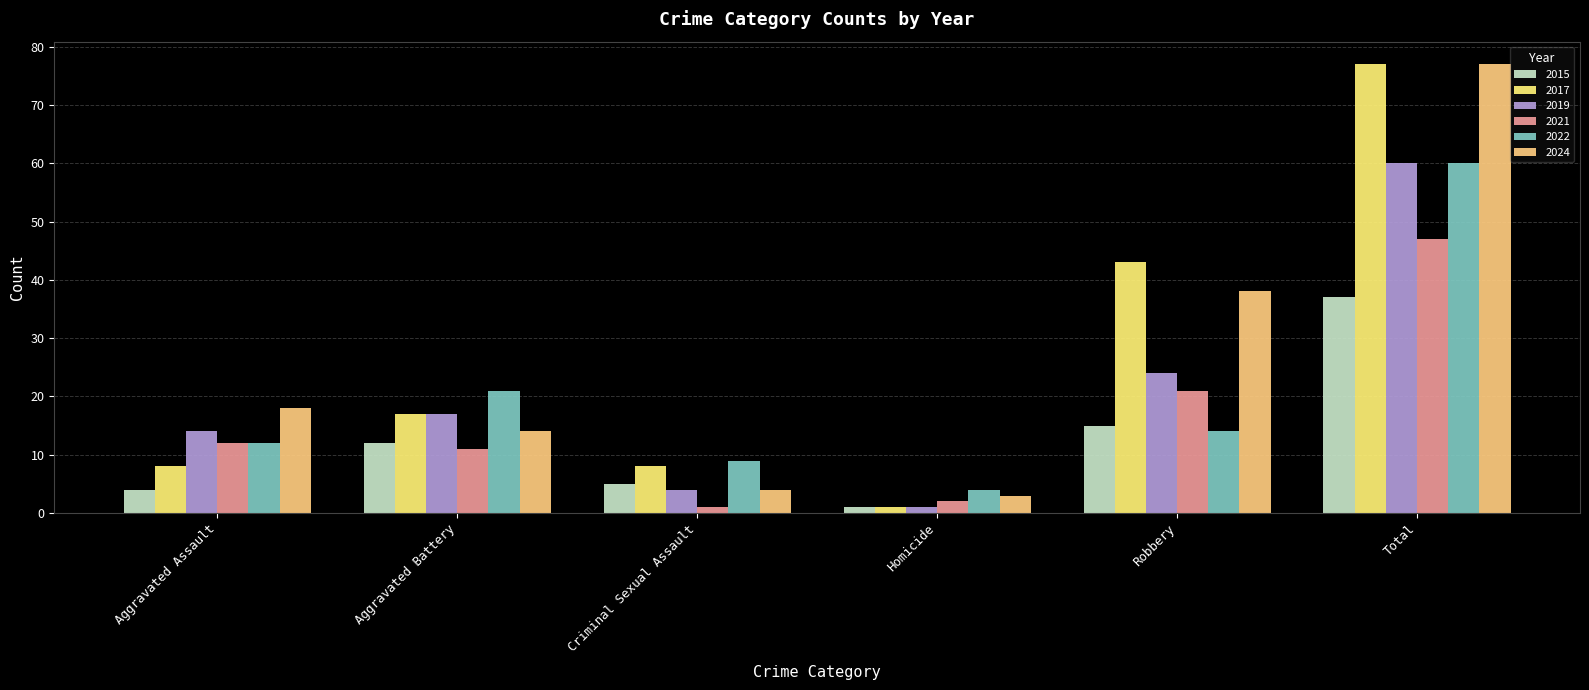

What is the sum of the 2015 values at Total and Robbery?

52